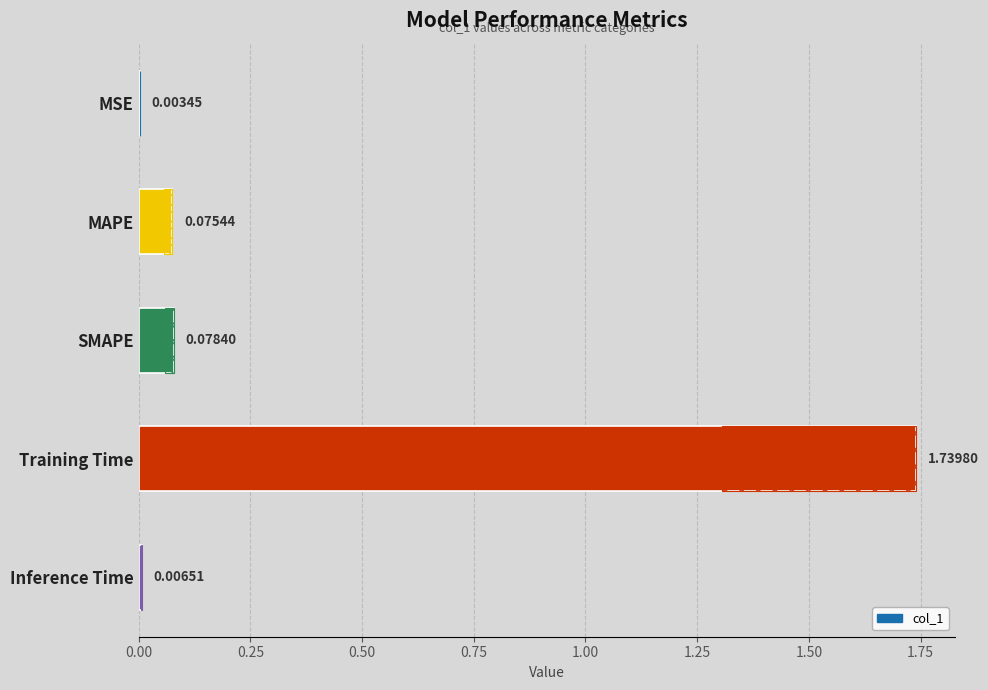

Does the chart contain any negative values?

No